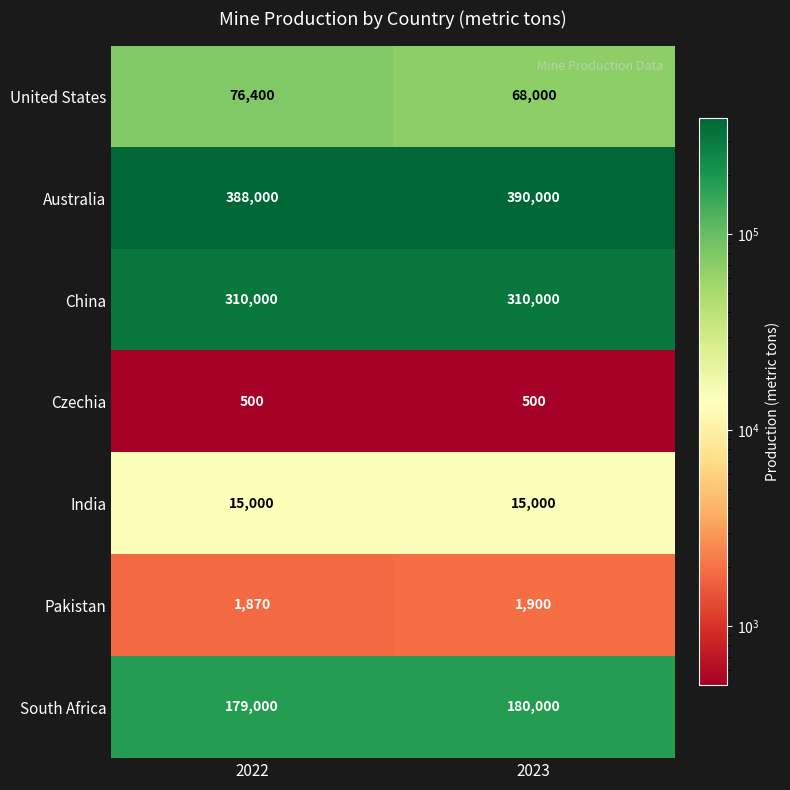

What is the difference between the maximum and minimum values in the Australia series?

2000